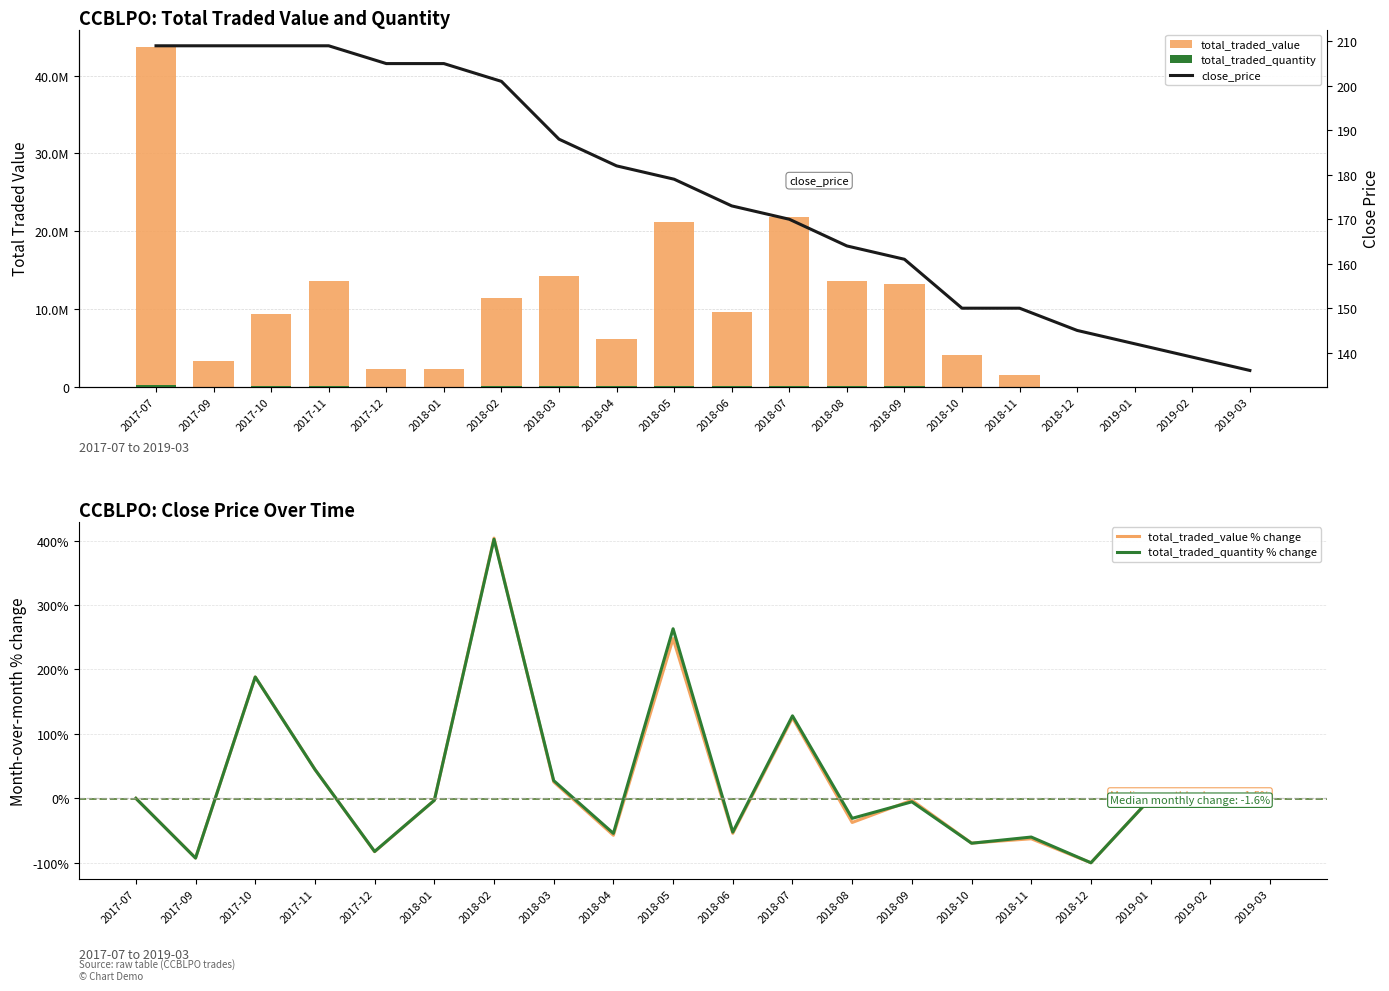

Reading left to right, extract all data points from this chart.

total_traded_value: 2017-07=43726455.0	2017-09=3243680.0	2017-10=9352750.0	2017-11=13546753.0	2017-12=2327160.0	2018-01=2255000.0	2018-02=11362730.0	2018-03=14258791.0	2018-04=6080970.0	2018-05=21156418.0	2018-06=9666690.0	2018-07=21752080.0	2018-08=13598037.0	2018-09=13200873.0	2018-10=4026926.0	2018-11=1500000.0	2018-12=0.0	2019-01=0.0	2019-02=0.0	2019-03=0.0
total_traded_quantity: 2017-07=213495.0	2017-09=15520.0	2017-10=44750.0	2017-11=64817.0	2017-12=11352.0	2018-01=11000.0	2018-02=55234.0	2018-03=70433.0	2018-04=32125.0	2018-05=116672.0	2018-06=55530.0	2018-07=126635.0	2018-08=87311.0	2018-09=82593.0	2018-10=25047.0	2018-11=10000.0	2018-12=0.0	2019-01=0.0	2019-02=0.0	2019-03=0.0
total_traded_value % change: 2017-07=0.0	2017-09=-92.6	2017-10=188.3	2017-11=44.8	2017-12=-82.8	2018-01=-3.1	2018-02=403.9	2018-03=25.5	2018-04=-57.4	2018-05=247.9	2018-06=-54.3	2018-07=125.0	2018-08=-37.5	2018-09=-2.9	2018-10=-69.5	2018-11=-62.8	2018-12=-100.0	2019-01=0.0	2019-02=0.0	2019-03=0.0
total_traded_quantity % change: 2017-07=0.0	2017-09=-92.7	2017-10=188.3	2017-11=44.8	2017-12=-82.5	2018-01=-3.1	2018-02=402.1	2018-03=27.5	2018-04=-54.4	2018-05=263.2	2018-06=-52.4	2018-07=128.0	2018-08=-31.1	2018-09=-5.4	2018-10=-69.7	2018-11=-60.1	2018-12=-100.0	2019-01=0.0	2019-02=0.0	2019-03=0.0
close_price: 2017-07=209.0	2017-09=209.0	2017-10=209.0	2017-11=209.0	2017-12=205.0	2018-01=205.0	2018-02=201.0	2018-03=188.0	2018-04=182.0	2018-05=179.0	2018-06=173.0	2018-07=170.0	2018-08=164.0	2018-09=161.0	2018-10=150.0	2018-11=150.0	2018-12=145.0	2019-01=142.0	2019-02=139.0	2019-03=136.0